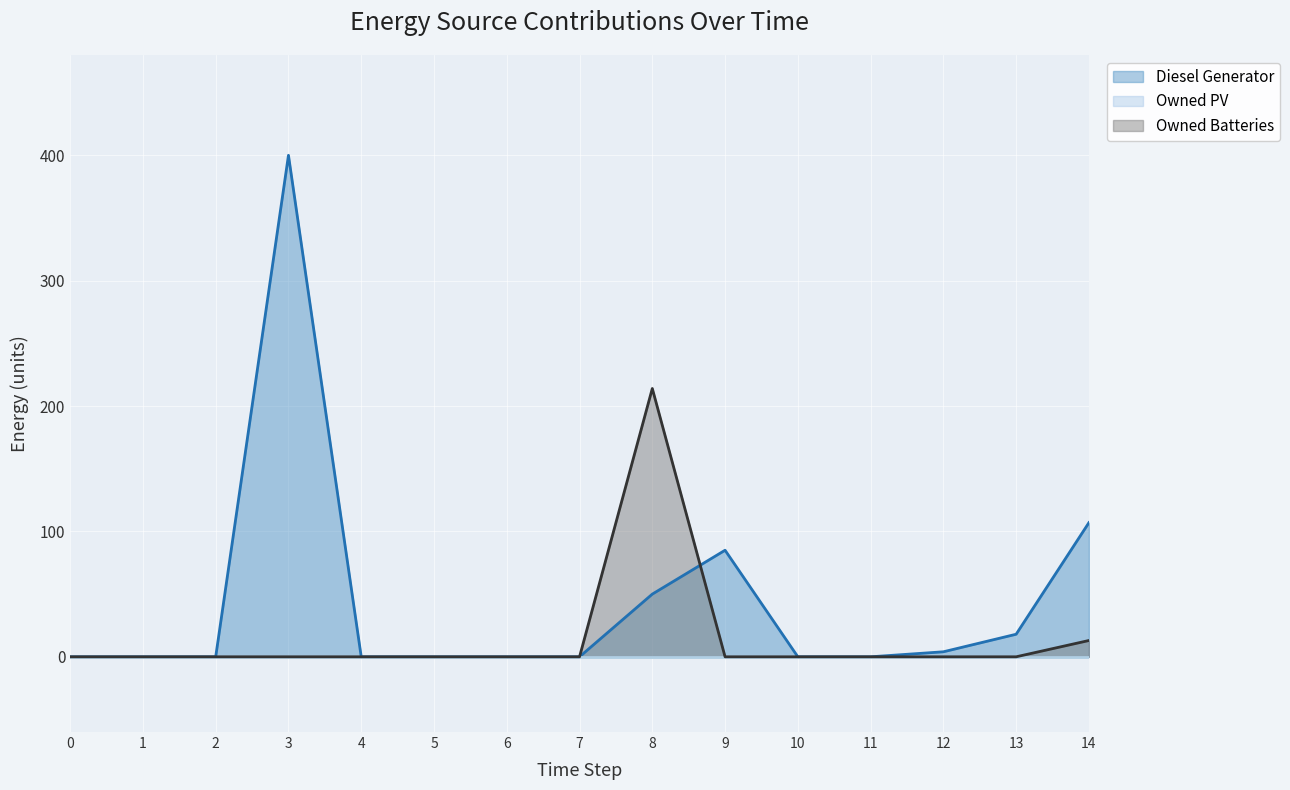

Reading left to right, what are all the values shown in this chart?

Diesel Generator (line): 0	0	0	400	0	0	0	0	50	85	0	0	4	18	107
Owned PV (line): 0	0	0	0	0	0	0	0	0	0	0	0	0	0	0
Owned Batteries (line): 0	0	0	0	0	0	0	0	214	0	0	0	0	0	13